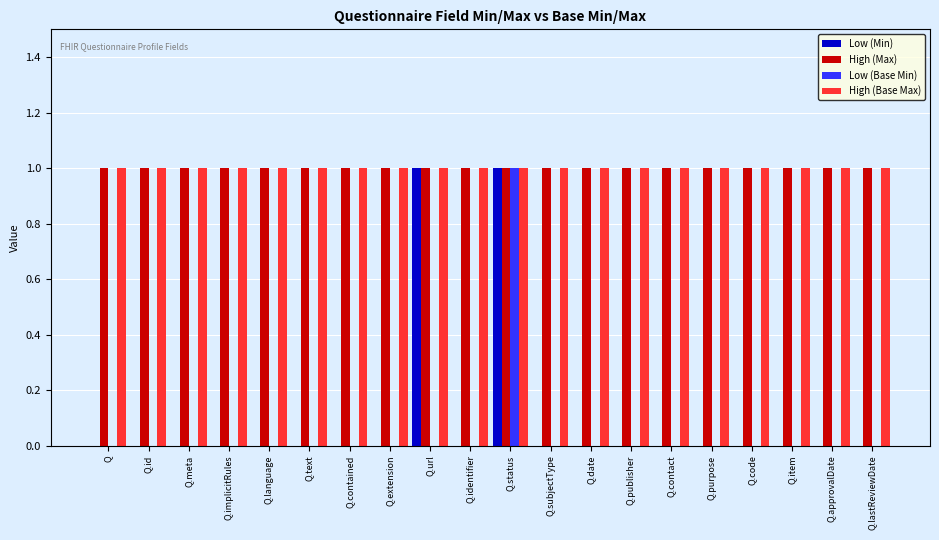

Is it true that Low (Base Min) equals 0 at Q.contained?

True